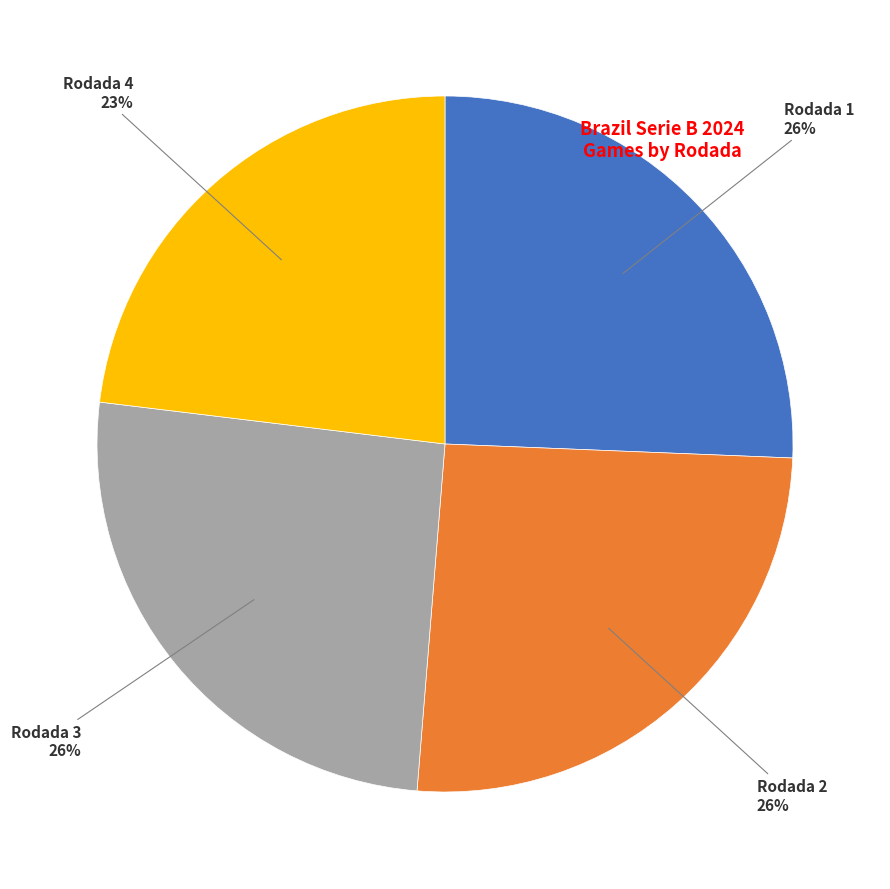

Is there any slice that represents more than half of the pie?

No